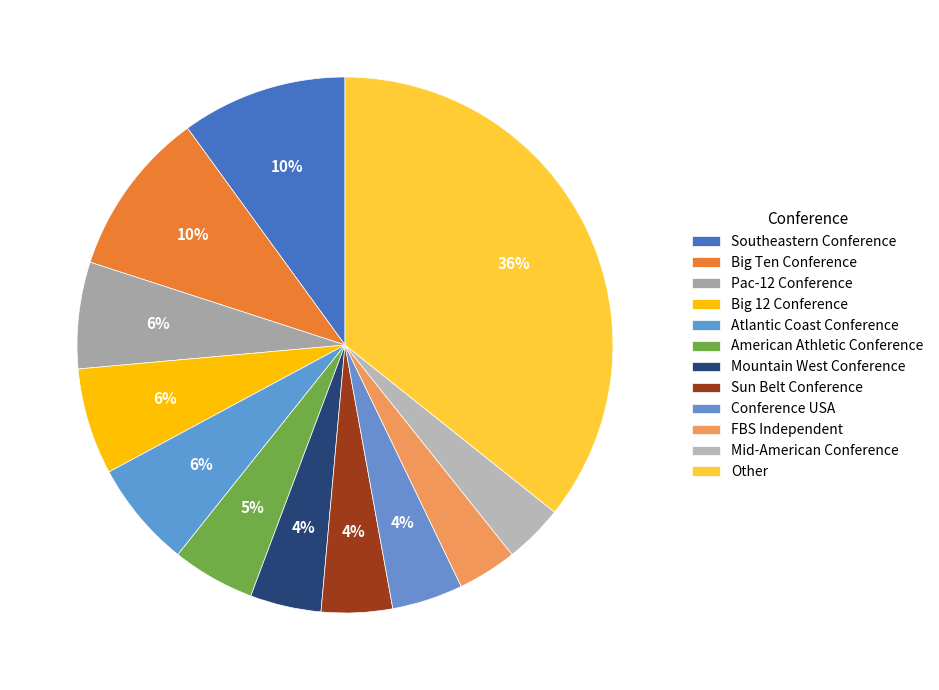

Rank the categories by value from lowest to highest.

FBS Independent, Mid-American Conference, Mountain West Conference, Sun Belt Conference, Conference USA, American Athletic Conference, Pac-12 Conference, Big 12 Conference, Atlantic Coast Conference, Southeastern Conference, Big Ten Conference, Other